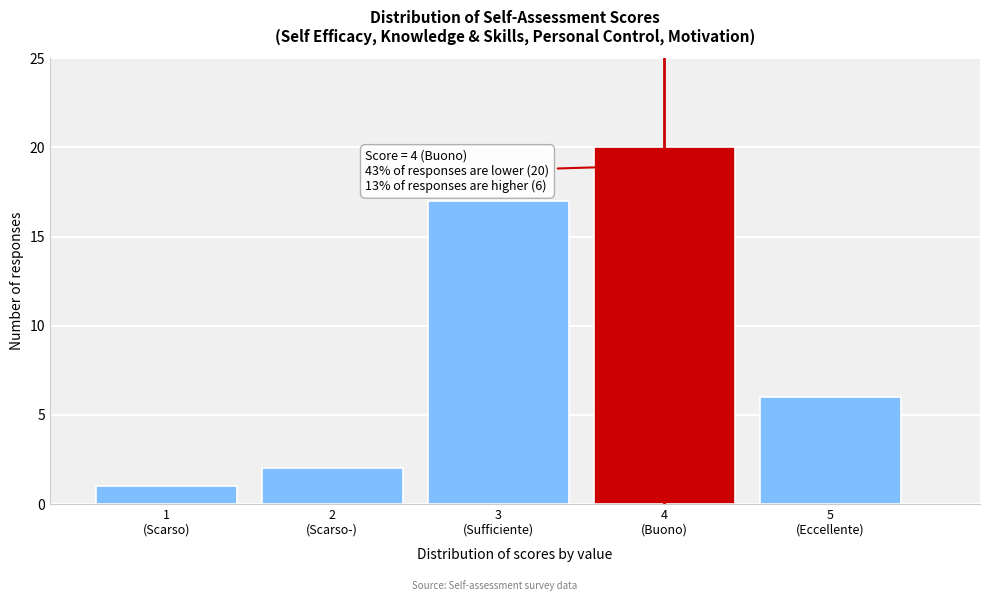

Reading left to right, extract all data points from this chart.

1	2	17	20	6